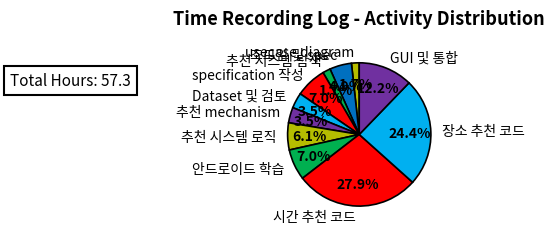

Which category has the biggest portion of the pie?

시간 추천 코드